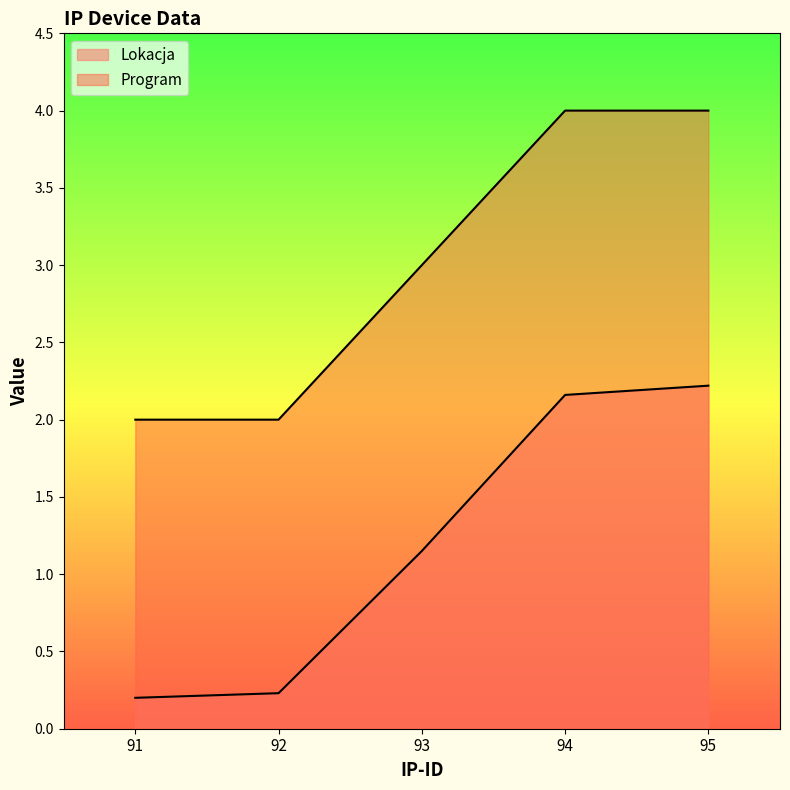

True or false: Lokacja has a value of 0.7 at 93.

False